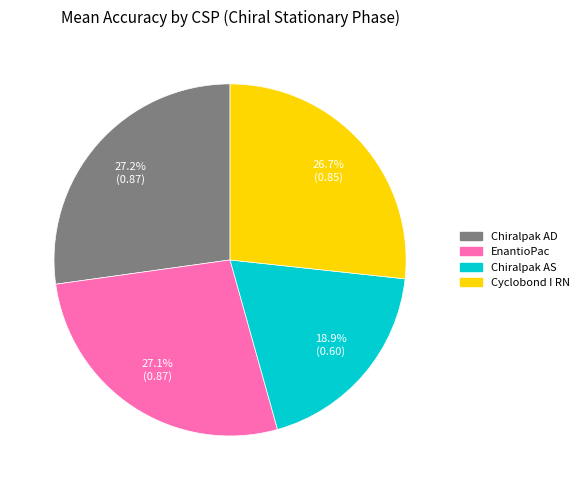

To the nearest percent, what is the difference between the EnantioPac and Chiralpak AS slice percentages?

8%